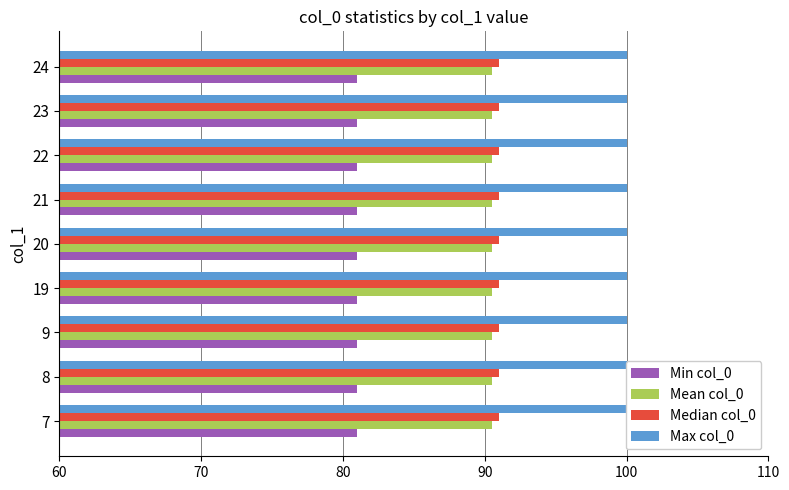

Between 22 and 23, which series saw the biggest shift?

Mean col_0 (group A)